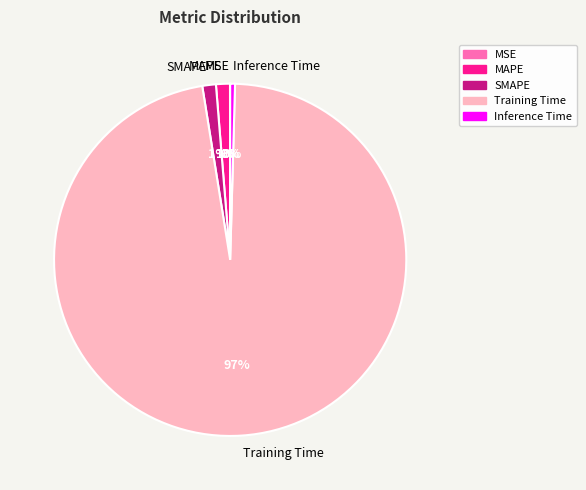

Between Inference Time and SMAPE, which is larger?

SMAPE